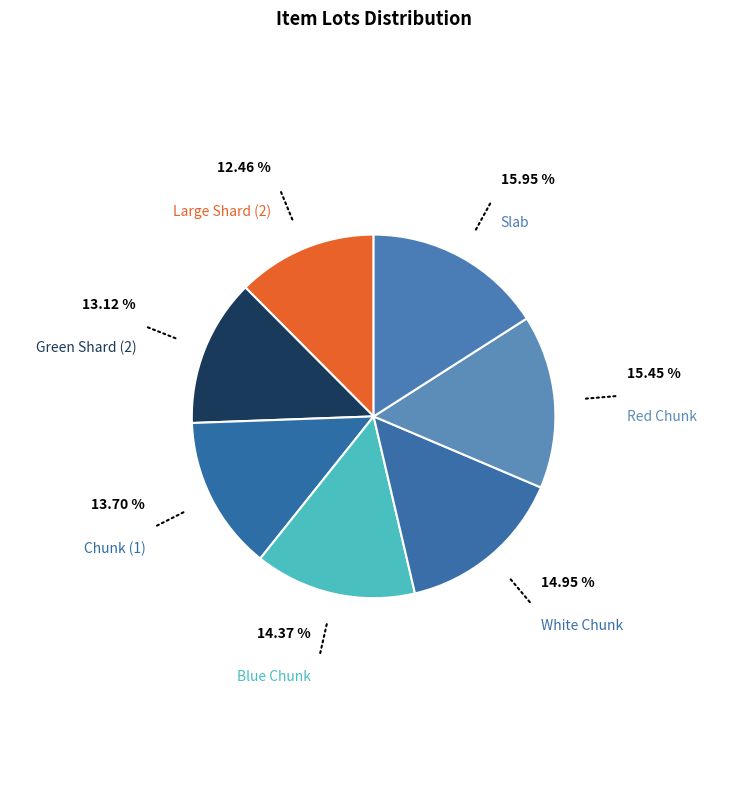

Which has a higher value, Large Shard (2) or White Chunk?

White Chunk